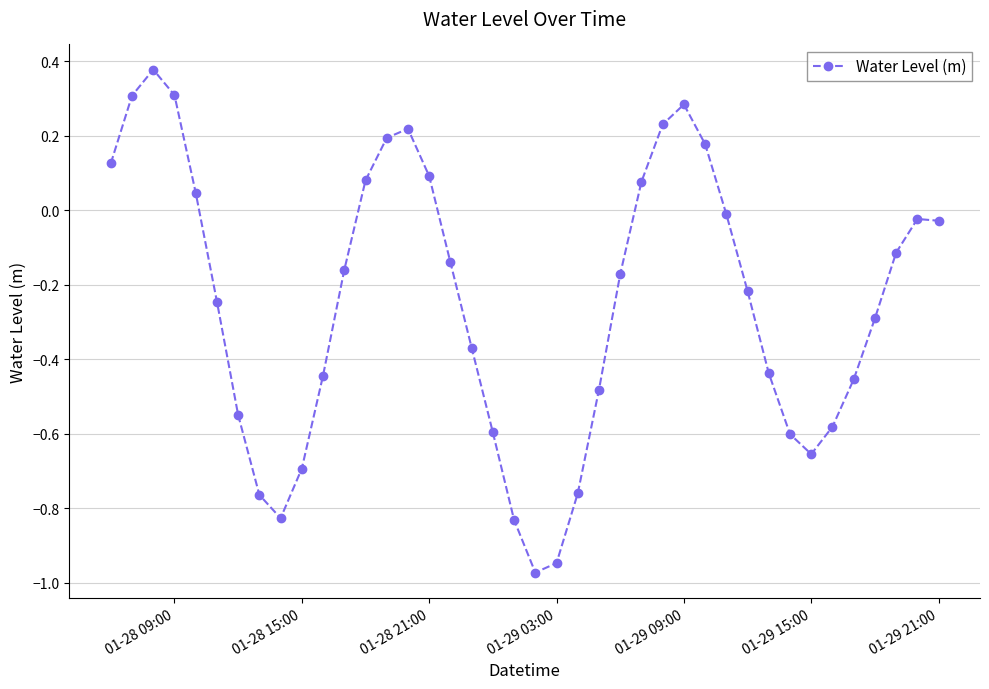

What is the difference between the second highest and minimum values?

1.3